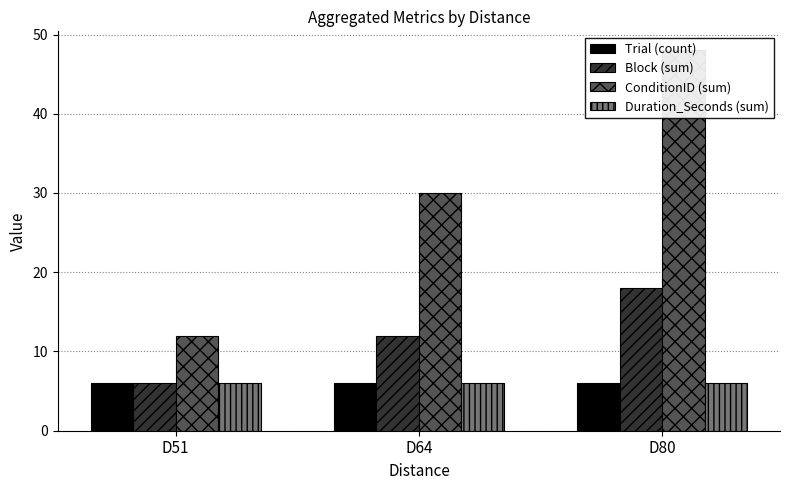

Rank the series at D80 from lowest to highest value.

Trial (count), Duration_Seconds (sum), Block (sum), ConditionID (sum)